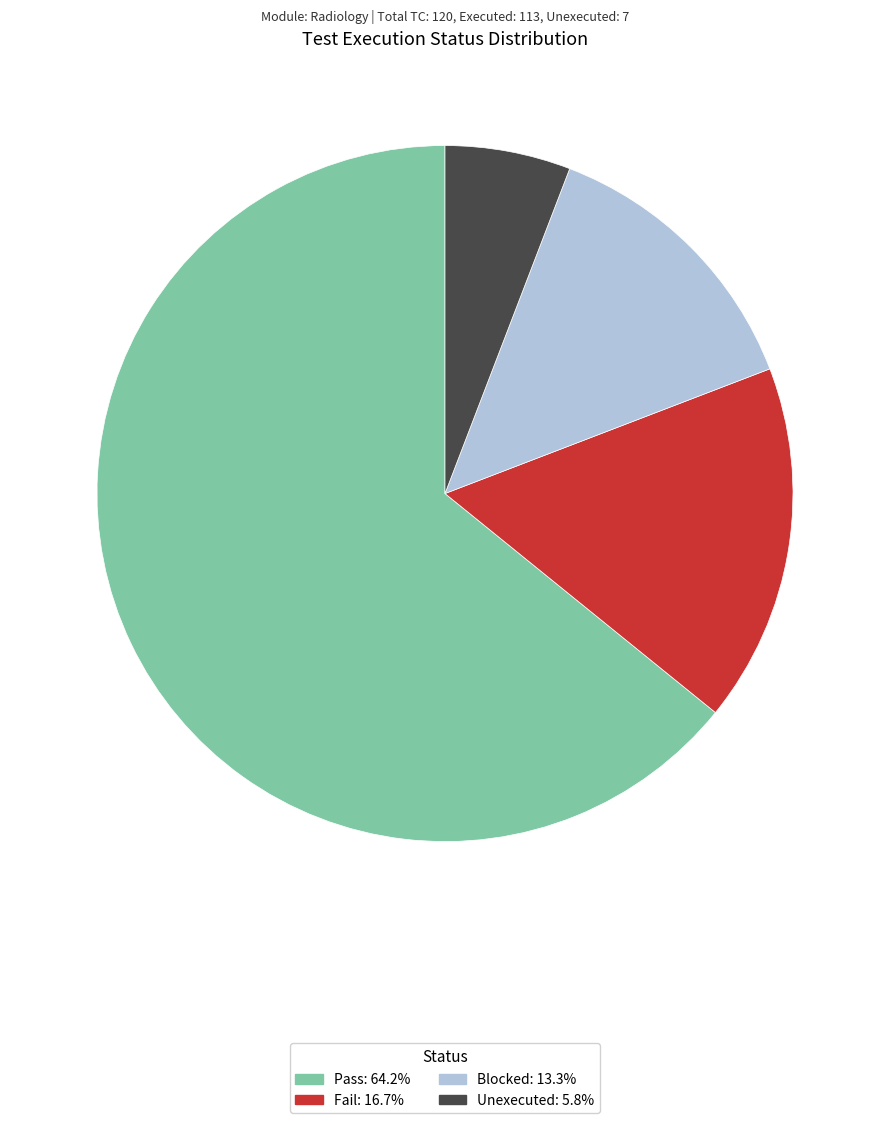

Which slice is the smallest?

Unexecuted